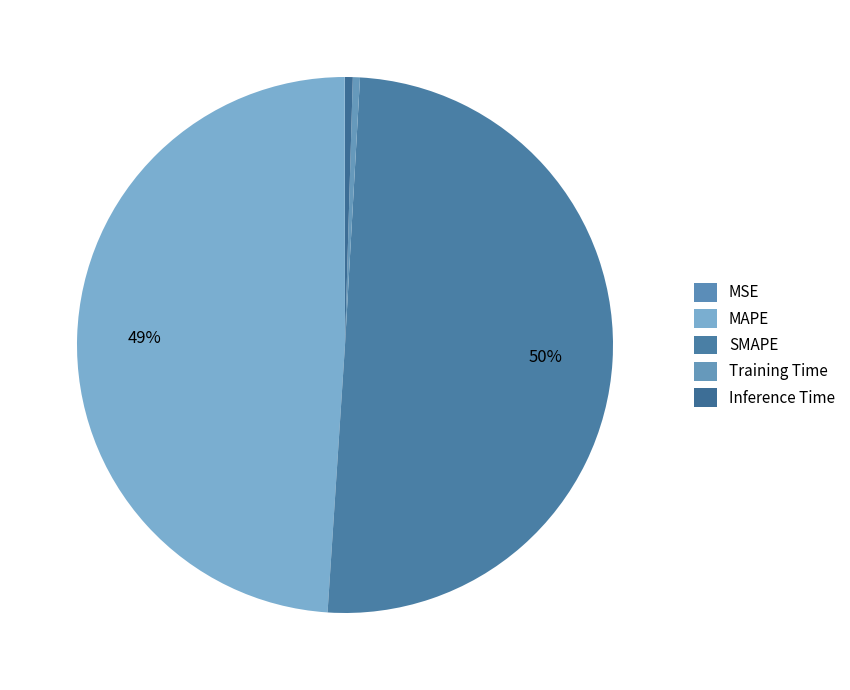

Between MSE and Training Time, which is larger?

Training Time